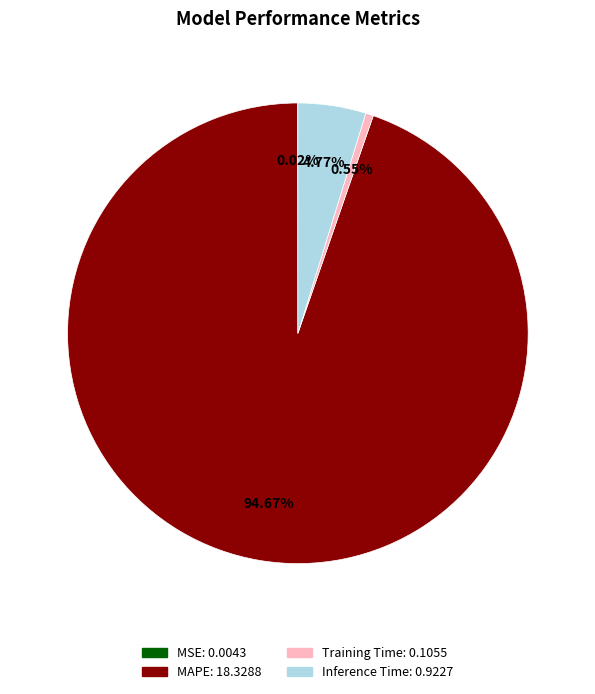

What portion of the pie excludes MAPE?

5.3%